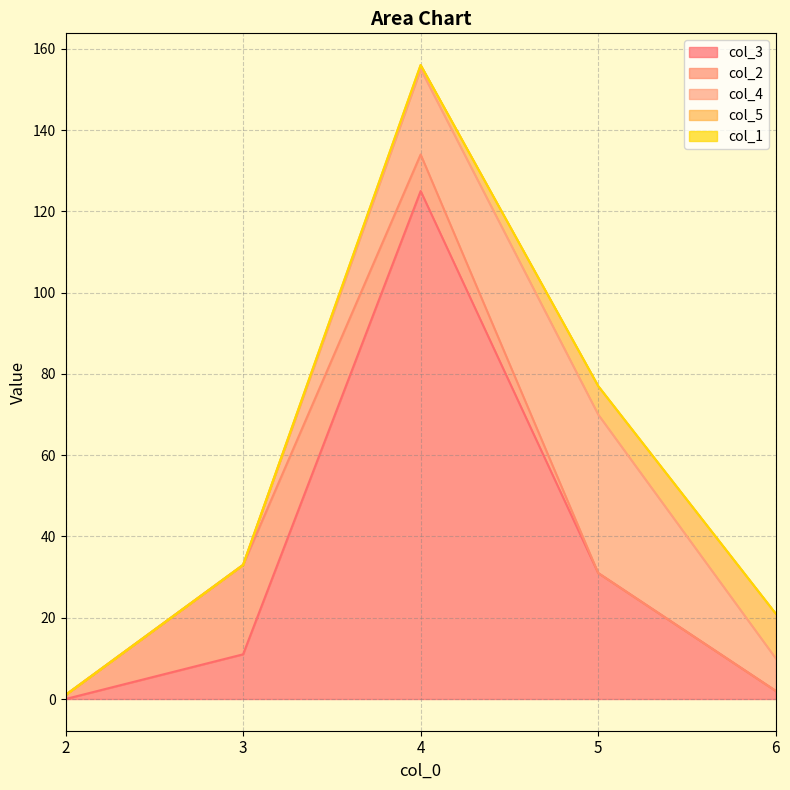

How many lines are shown in the chart?

5